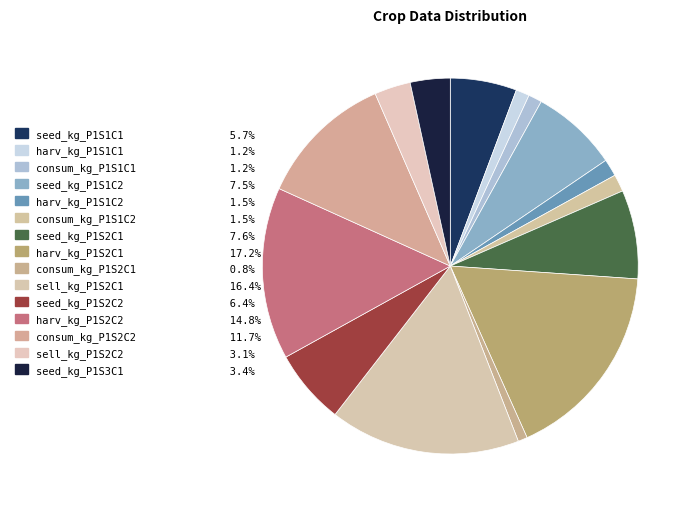

True or false: seed_kg_P1S1C1 accounts for 6% of the total.

True